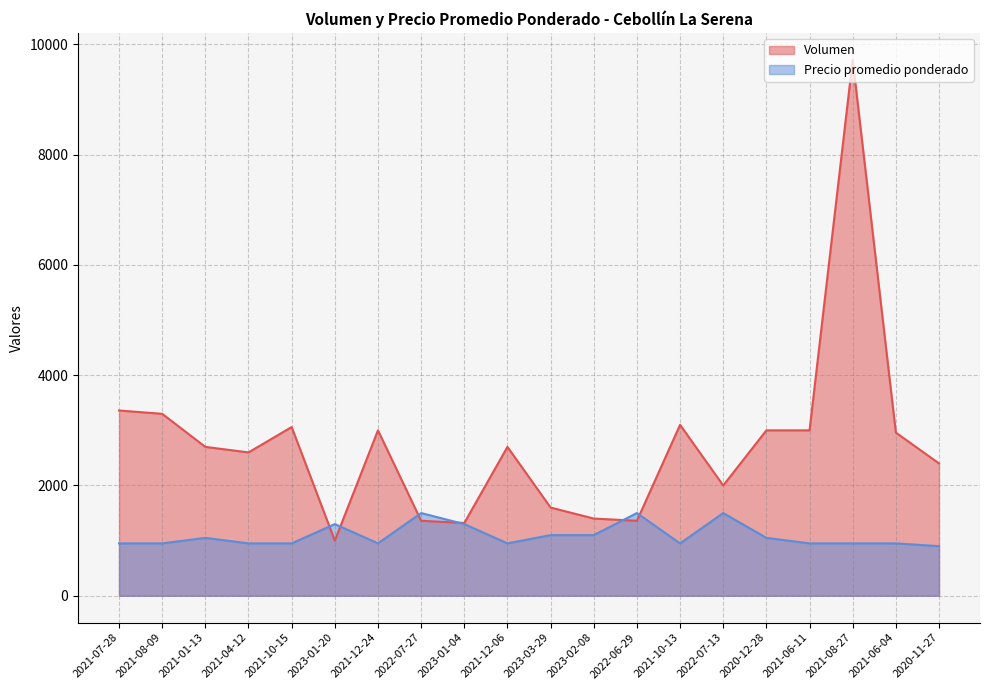

Rank the series by their maximum value, from lowest to highest.

Precio promedio ponderado, Volumen